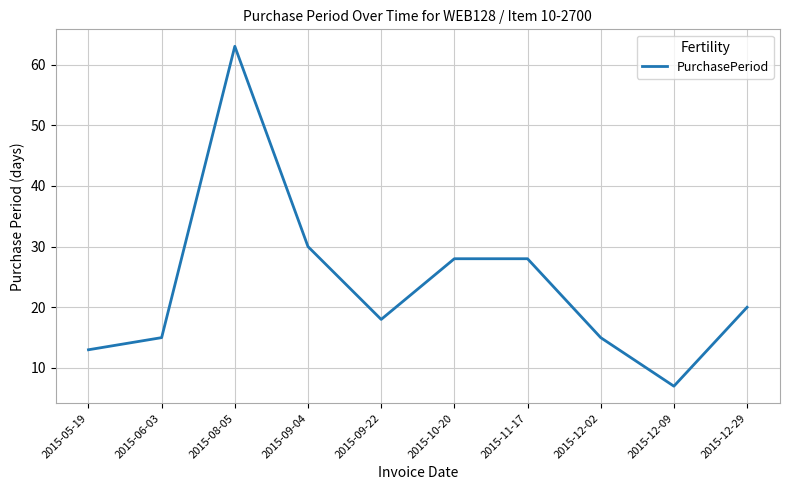

Count the number of data series in this chart.

1